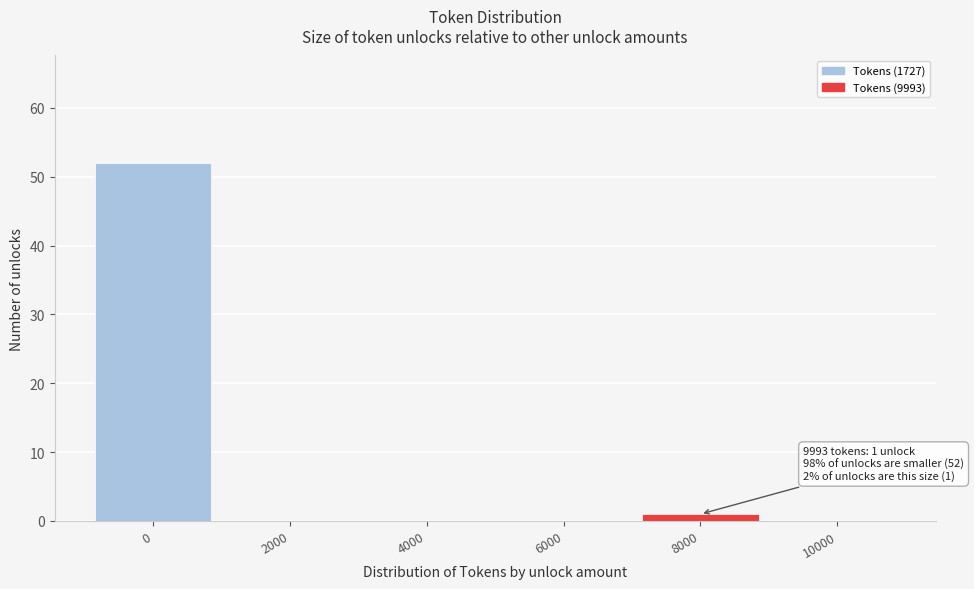

Reading right to left, extract all data points from this chart.

10000=0	8000=1	6000=0	4000=0	2000=0	0=52